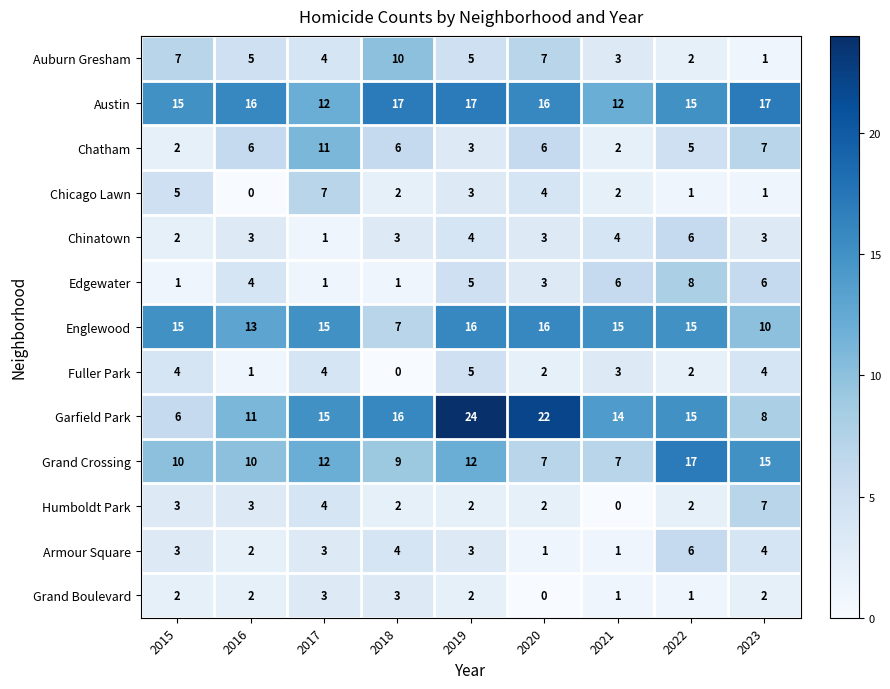

Which series changed the most between 2020 and 2021?

Garfield Park